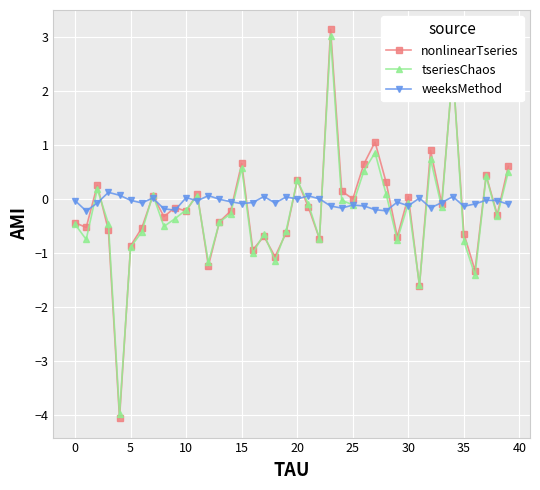

What are all the series names shown in the legend?

nonlinearTseries, tseriesChaos, weeksMethod